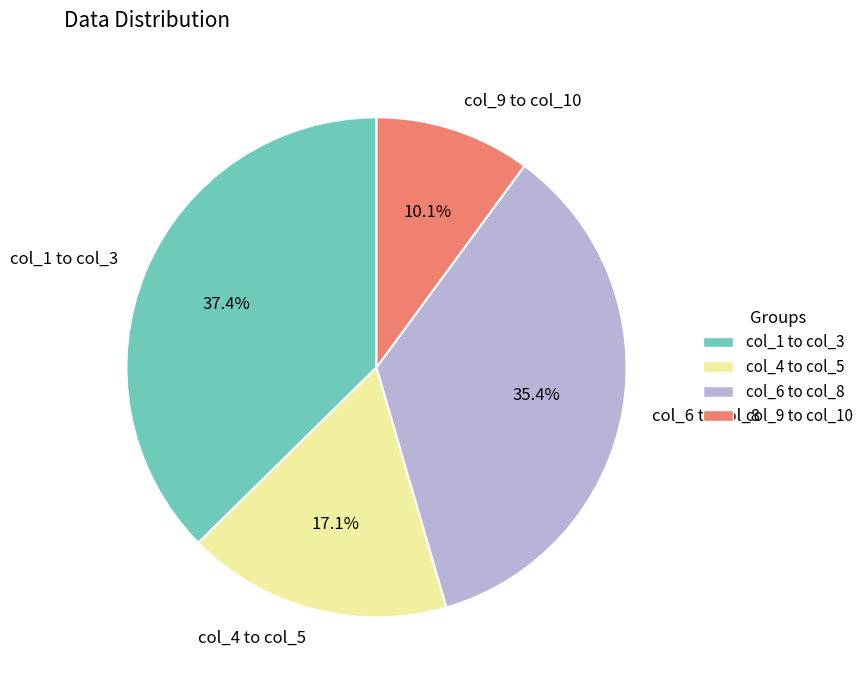

Does any single category account for the majority?

No